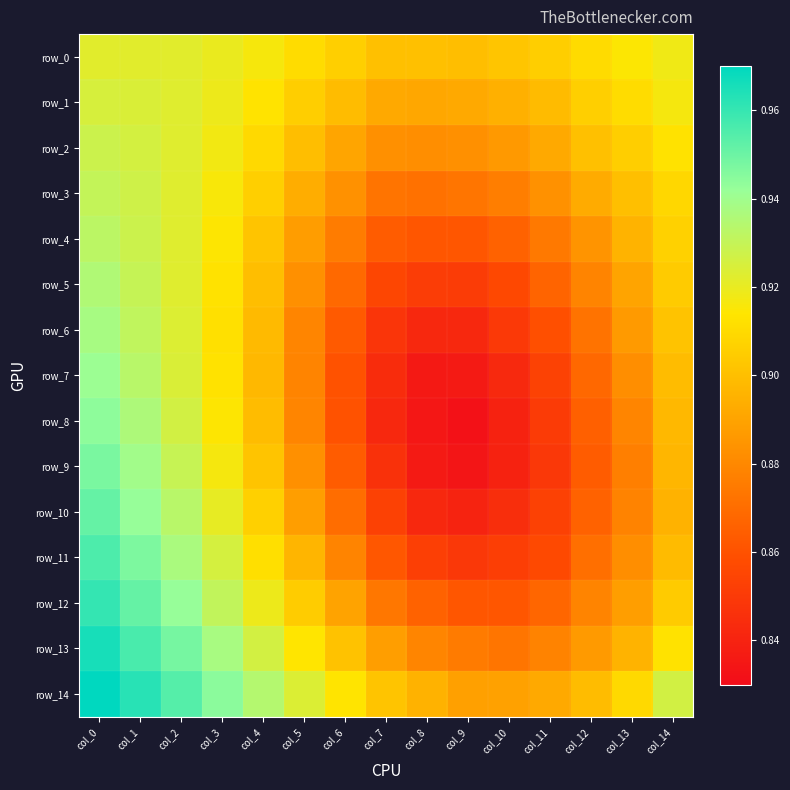

Reading left to right, transcribe all the data shown in this chart.

row_0: col_0=0.9	col_1=0.9	col_2=0.9	col_3=0.9	col_4=0.9	col_5=0.9	col_6=0.9	col_7=0.9	col_8=0.9	col_9=0.9	col_10=0.9	col_11=0.9	col_12=0.9	col_13=0.9	col_14=0.9
row_1: col_0=0.9	col_1=0.9	col_2=0.9	col_3=0.9	col_4=0.9	col_5=0.9	col_6=0.9	col_7=0.9	col_8=0.9	col_9=0.9	col_10=0.9	col_11=0.9	col_12=0.9	col_13=0.9	col_14=0.9
row_2: col_0=0.9	col_1=0.9	col_2=0.9	col_3=0.9	col_4=0.9	col_5=0.9	col_6=0.9	col_7=0.9	col_8=0.9	col_9=0.9	col_10=0.9	col_11=0.9	col_12=0.9	col_13=0.9	col_14=0.9
row_3: col_0=0.9	col_1=0.9	col_2=0.9	col_3=0.9	col_4=0.9	col_5=0.9	col_6=0.9	col_7=0.9	col_8=0.9	col_9=0.9	col_10=0.9	col_11=0.9	col_12=0.9	col_13=0.9	col_14=0.9
row_4: col_0=0.9	col_1=0.9	col_2=0.9	col_3=0.9	col_4=0.9	col_5=0.9	col_6=0.9	col_7=0.9	col_8=0.9	col_9=0.9	col_10=0.9	col_11=0.9	col_12=0.9	col_13=0.9	col_14=0.9
row_5: col_0=0.9	col_1=0.9	col_2=0.9	col_3=0.9	col_4=0.9	col_5=0.9	col_6=0.9	col_7=0.9	col_8=0.9	col_9=0.9	col_10=0.9	col_11=0.9	col_12=0.9	col_13=0.9	col_14=0.9
row_6: col_0=0.9	col_1=0.9	col_2=0.9	col_3=0.9	col_4=0.9	col_5=0.9	col_6=0.9	col_7=0.8	col_8=0.8	col_9=0.8	col_10=0.8	col_11=0.9	col_12=0.9	col_13=0.9	col_14=0.9
row_7: col_0=0.9	col_1=0.9	col_2=0.9	col_3=0.9	col_4=0.9	col_5=0.9	col_6=0.9	col_7=0.8	col_8=0.8	col_9=0.8	col_10=0.8	col_11=0.9	col_12=0.9	col_13=0.9	col_14=0.9
row_8: col_0=0.9	col_1=0.9	col_2=0.9	col_3=0.9	col_4=0.9	col_5=0.9	col_6=0.9	col_7=0.8	col_8=0.8	col_9=0.8	col_10=0.8	col_11=0.9	col_12=0.9	col_13=0.9	col_14=0.9
row_9: col_0=0.9	col_1=0.9	col_2=0.9	col_3=0.9	col_4=0.9	col_5=0.9	col_6=0.9	col_7=0.8	col_8=0.8	col_9=0.8	col_10=0.8	col_11=0.8	col_12=0.9	col_13=0.9	col_14=0.9
row_10: col_0=1.0	col_1=0.9	col_2=0.9	col_3=0.9	col_4=0.9	col_5=0.9	col_6=0.9	col_7=0.9	col_8=0.8	col_9=0.8	col_10=0.8	col_11=0.9	col_12=0.9	col_13=0.9	col_14=0.9
row_11: col_0=1.0	col_1=0.9	col_2=0.9	col_3=0.9	col_4=0.9	col_5=0.9	col_6=0.9	col_7=0.9	col_8=0.9	col_9=0.8	col_10=0.9	col_11=0.9	col_12=0.9	col_13=0.9	col_14=0.9
row_12: col_0=1.0	col_1=1.0	col_2=0.9	col_3=0.9	col_4=0.9	col_5=0.9	col_6=0.9	col_7=0.9	col_8=0.9	col_9=0.9	col_10=0.9	col_11=0.9	col_12=0.9	col_13=0.9	col_14=0.9
row_13: col_0=1.0	col_1=1.0	col_2=0.9	col_3=0.9	col_4=0.9	col_5=0.9	col_6=0.9	col_7=0.9	col_8=0.9	col_9=0.9	col_10=0.9	col_11=0.9	col_12=0.9	col_13=0.9	col_14=0.9
row_14: col_0=1.0	col_1=1.0	col_2=1.0	col_3=0.9	col_4=0.9	col_5=0.9	col_6=0.9	col_7=0.9	col_8=0.9	col_9=0.9	col_10=0.9	col_11=0.9	col_12=0.9	col_13=0.9	col_14=0.9